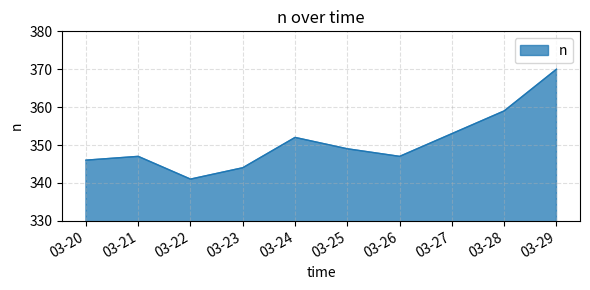

How many lines are shown in the chart?

1